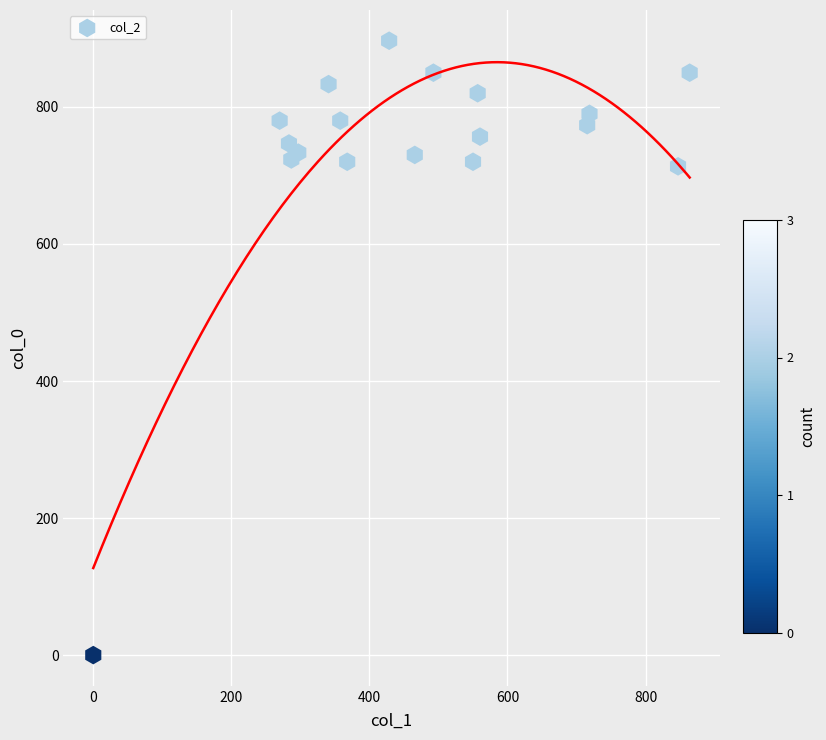

What is the range of X values (max minus min)?

864.0